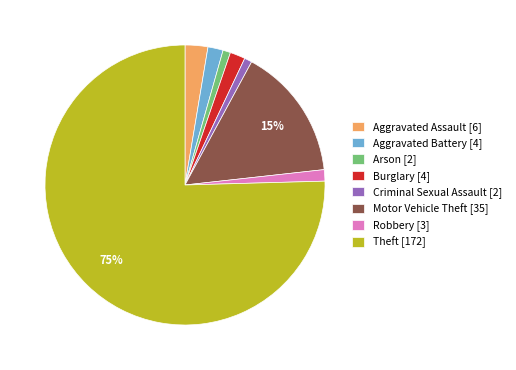

Is the sum of Aggravated Assault [6] and Aggravated Battery [4] greater than half?

No